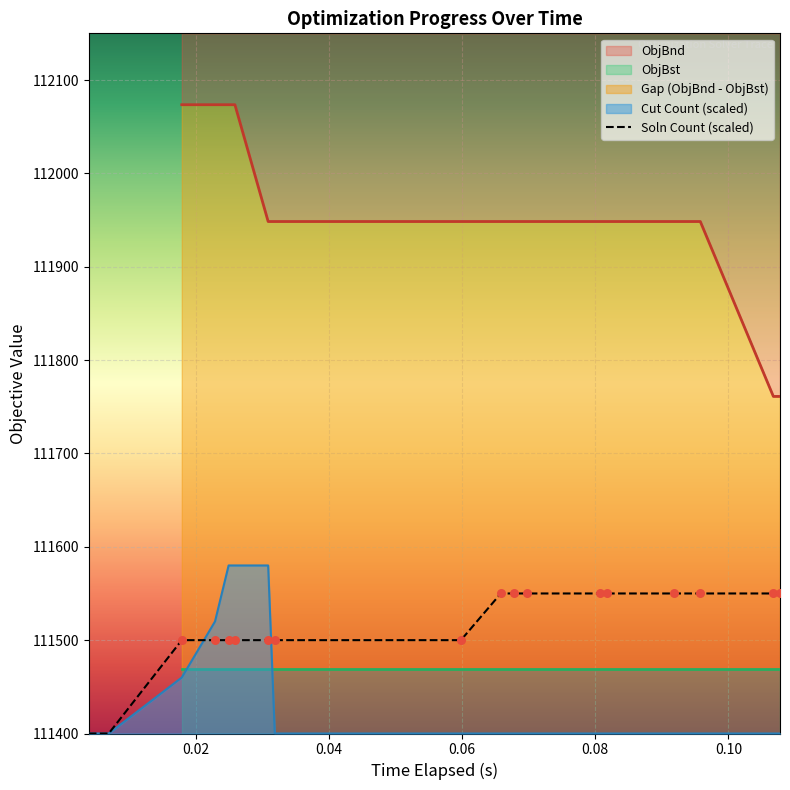

What is the highest value of the Cut Count (scaled) series?

111580